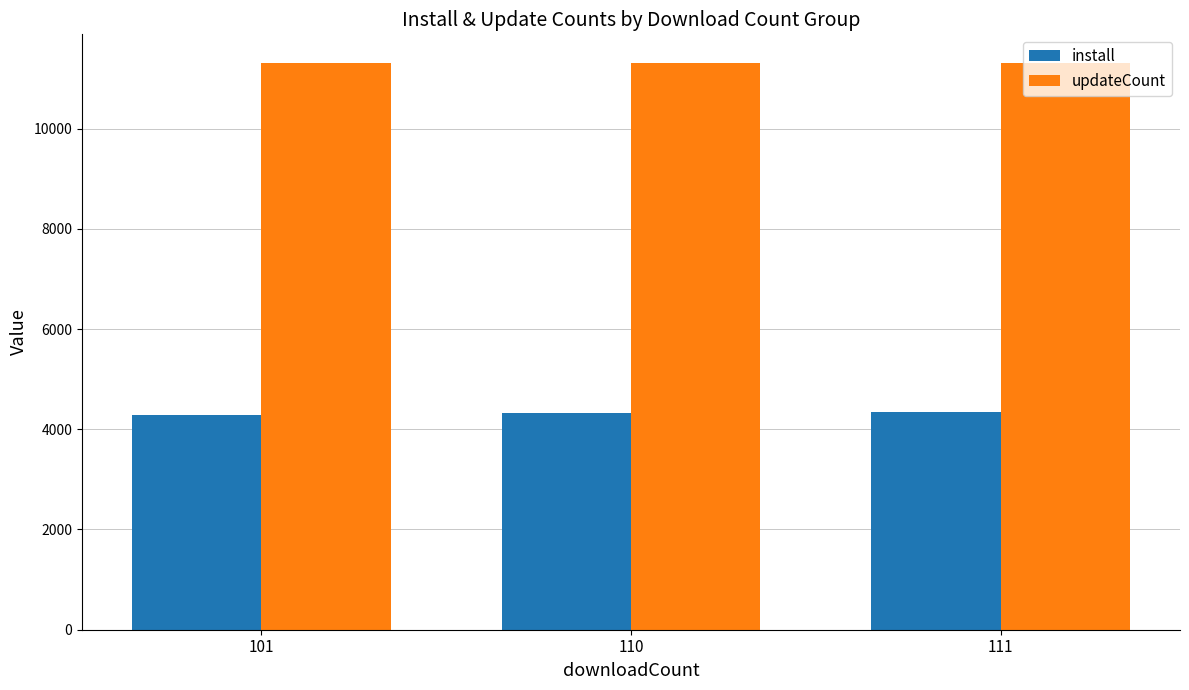

How many bars are there in each group?

2